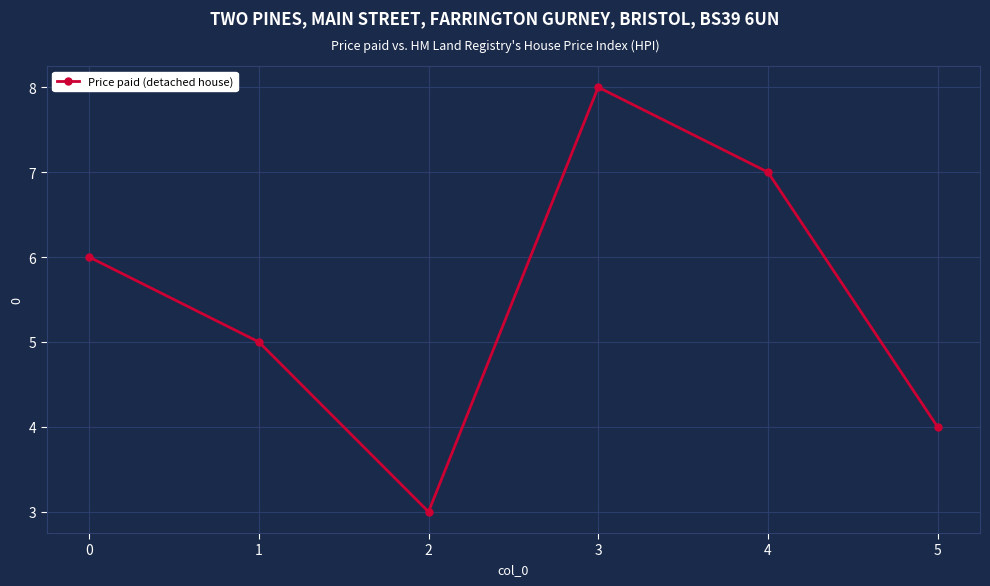

Reading left to right, extract all data points from this chart.

0=6	1=5	2=3	3=8	4=7	5=4